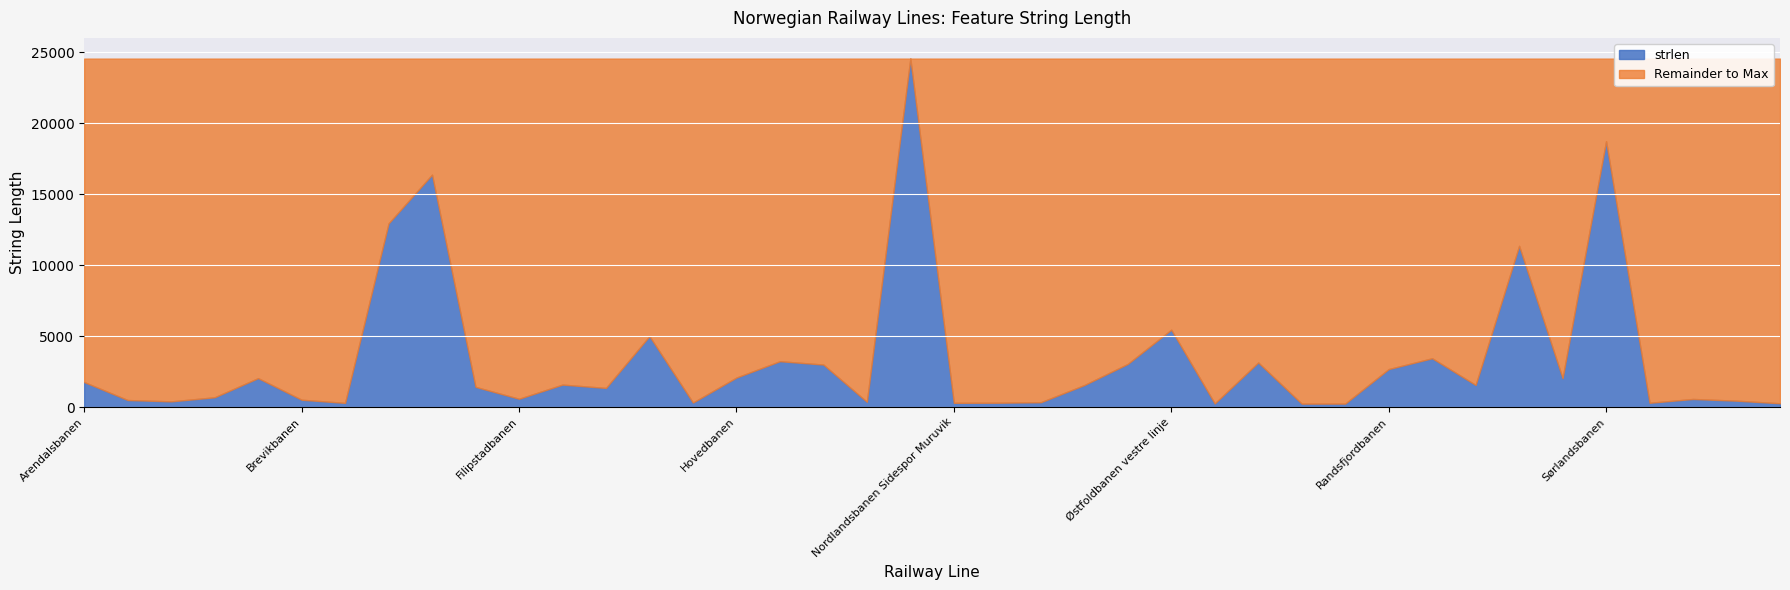

Where is the first local minimum?

Alnabanen